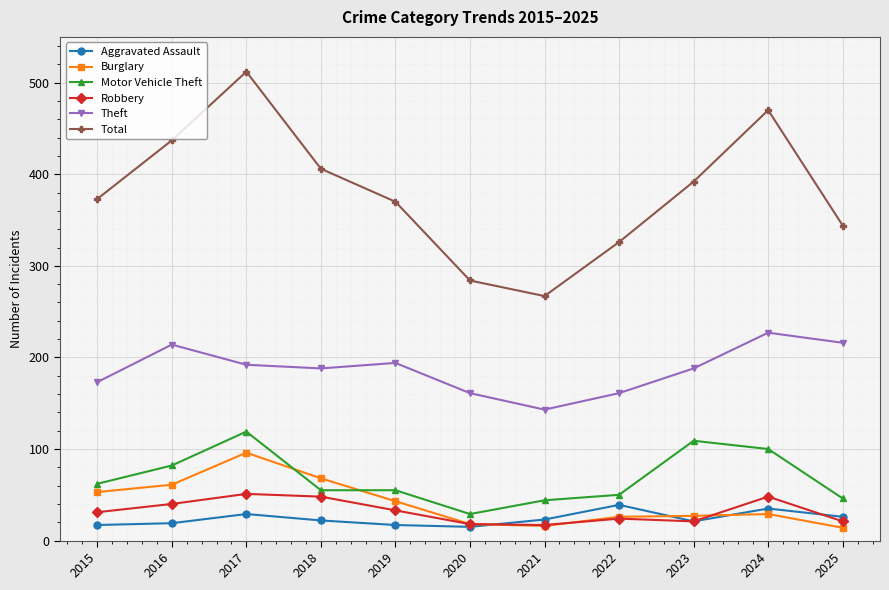

How many data points does each series have?

11